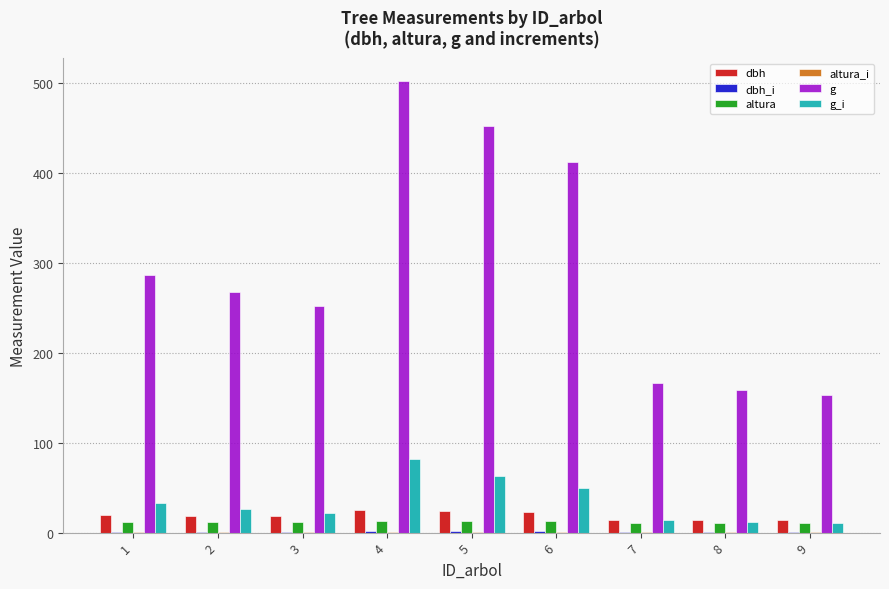

What is the spread (max minus min) of values at 1?

284.9